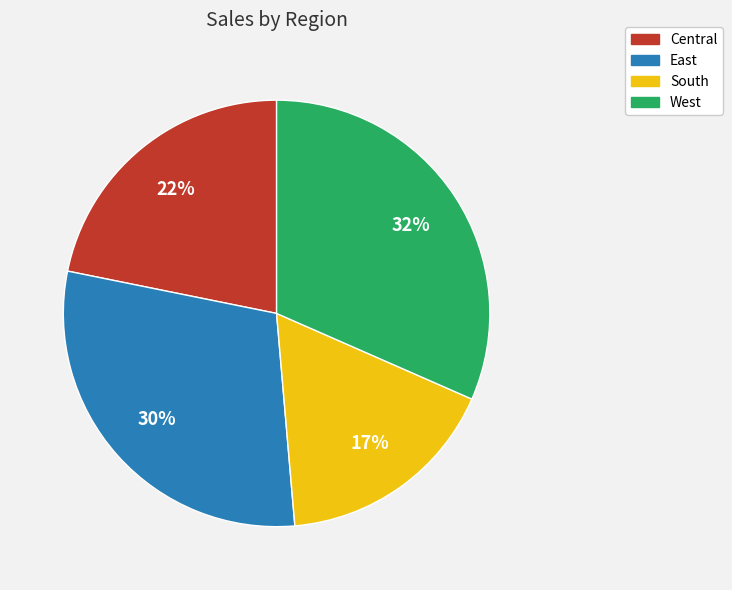

How many segments does this pie chart have?

4